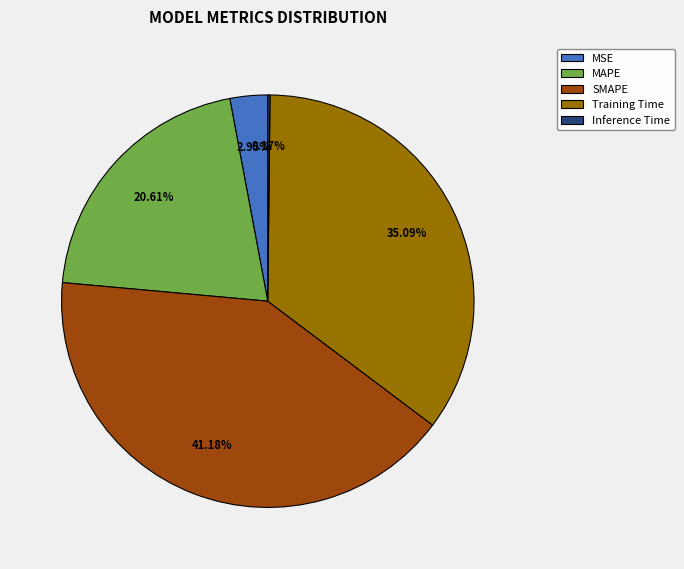

What portion of the pie excludes MSE?

97.0%